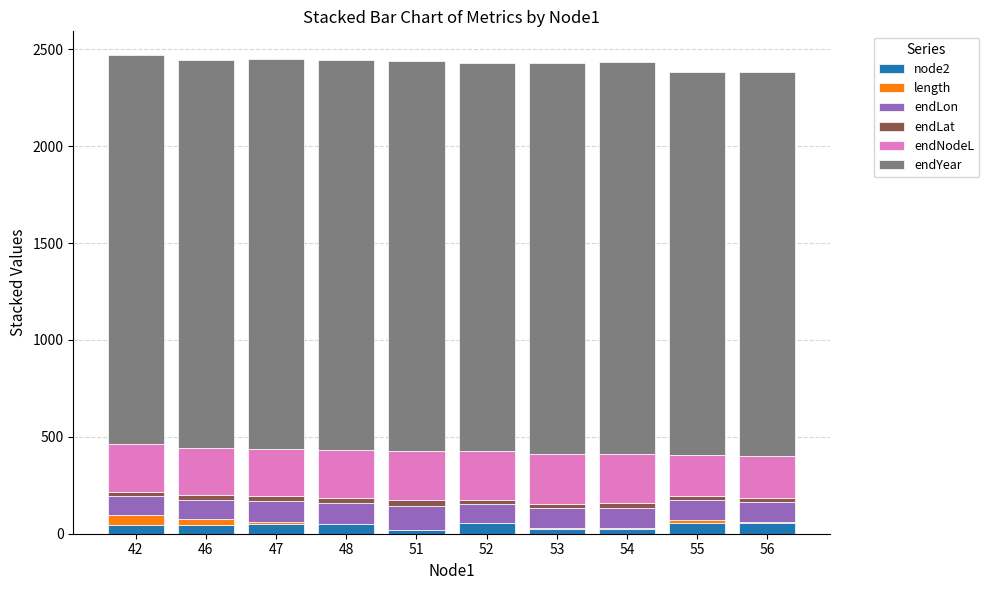

Rank the categories by endYear value from highest to lowest.

54, 53, 51, 48, 47, 42, 52, 46, 56, 55